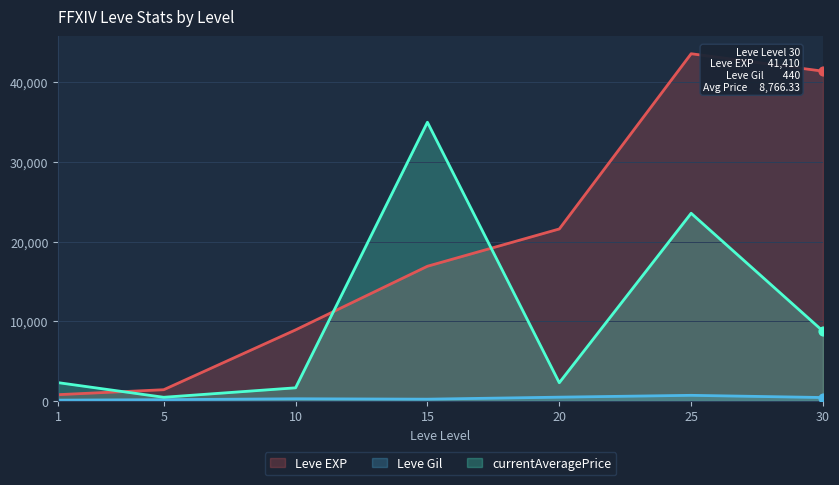

What is the total value across all series at 30?

50616.3